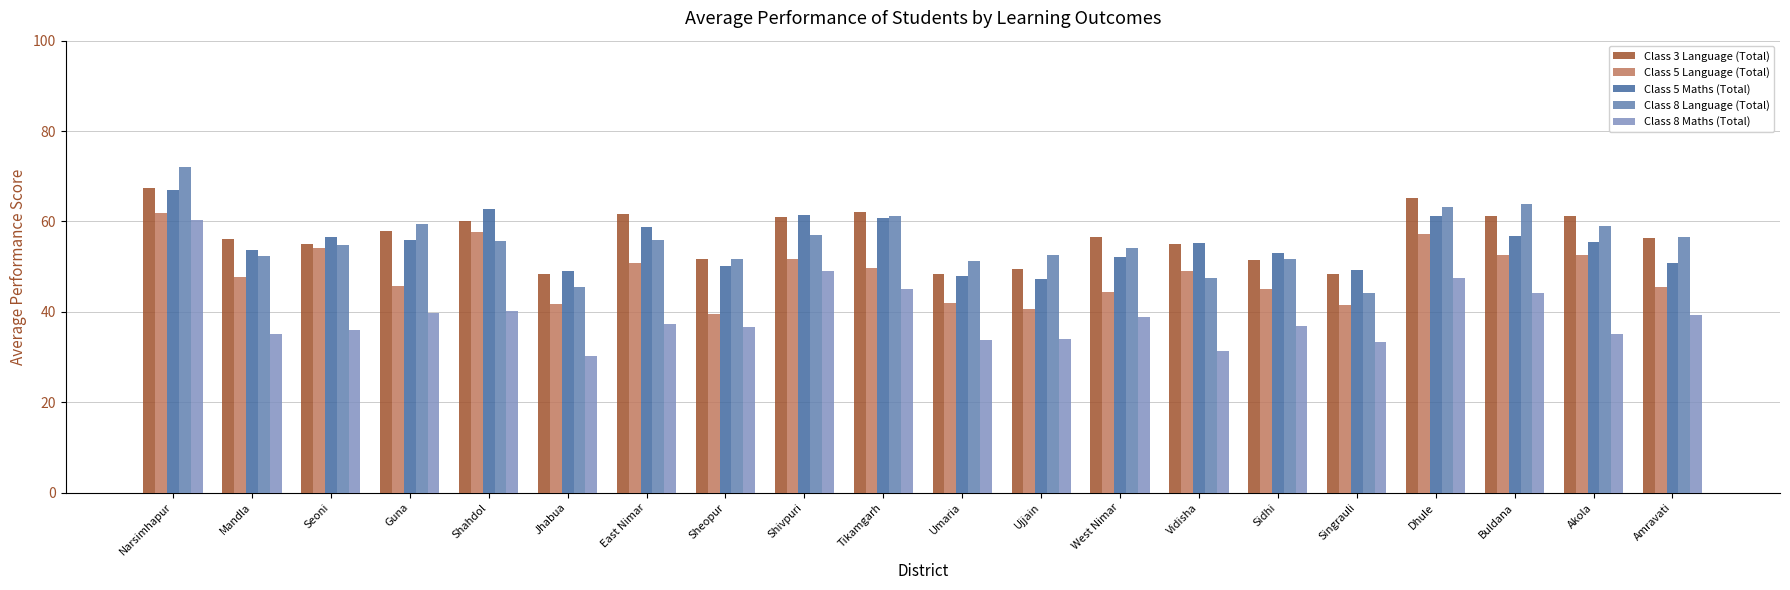

Are the bars horizontal?

No